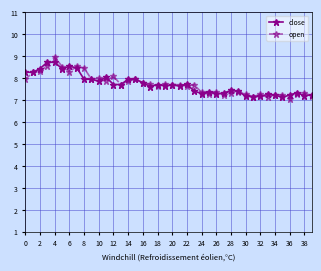

What is the greatest value displayed?

9.0